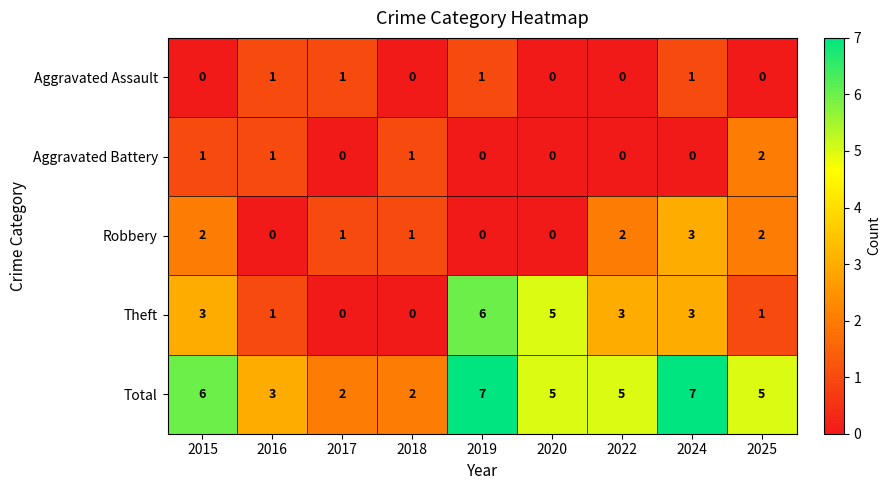

What is the total value across all series at 2016?

6